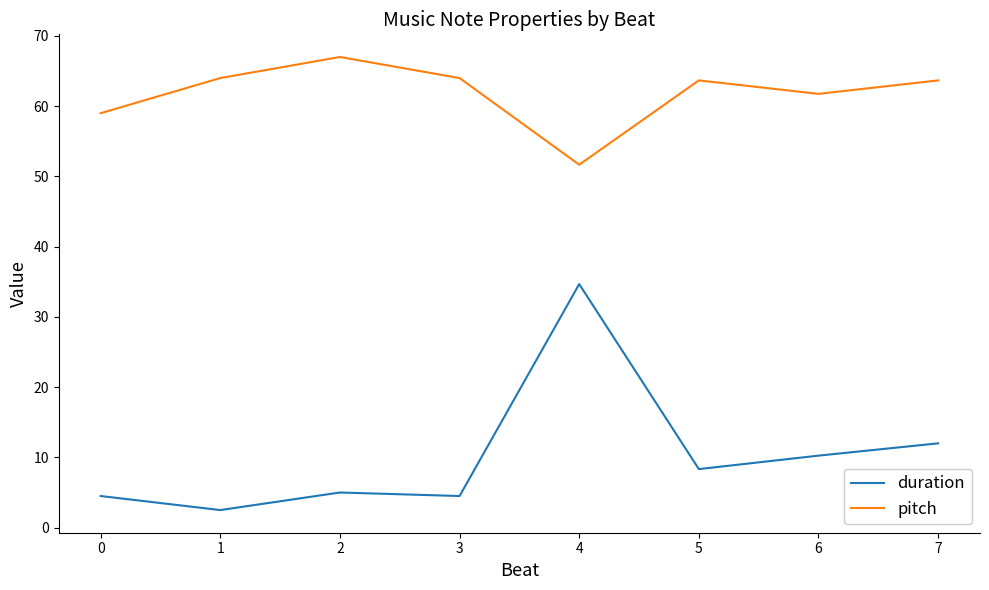

The pitch series shows 110.2 at 2. True or false?

False